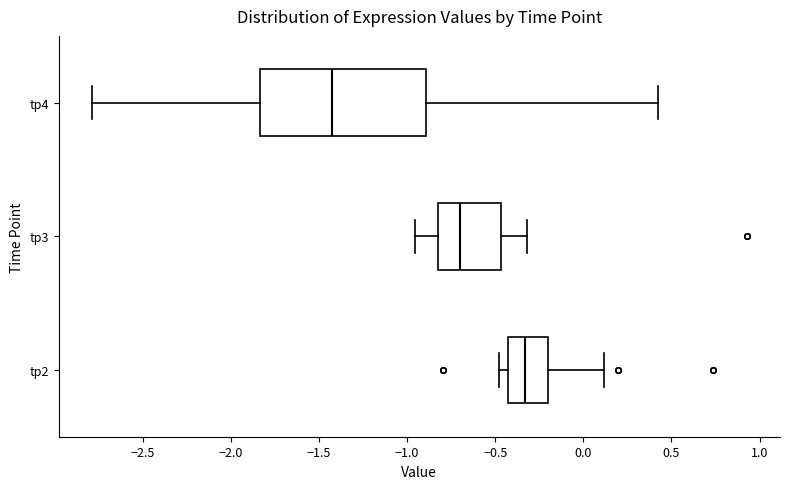

Which box is the widest, from its left edge to its right edge?

tp4